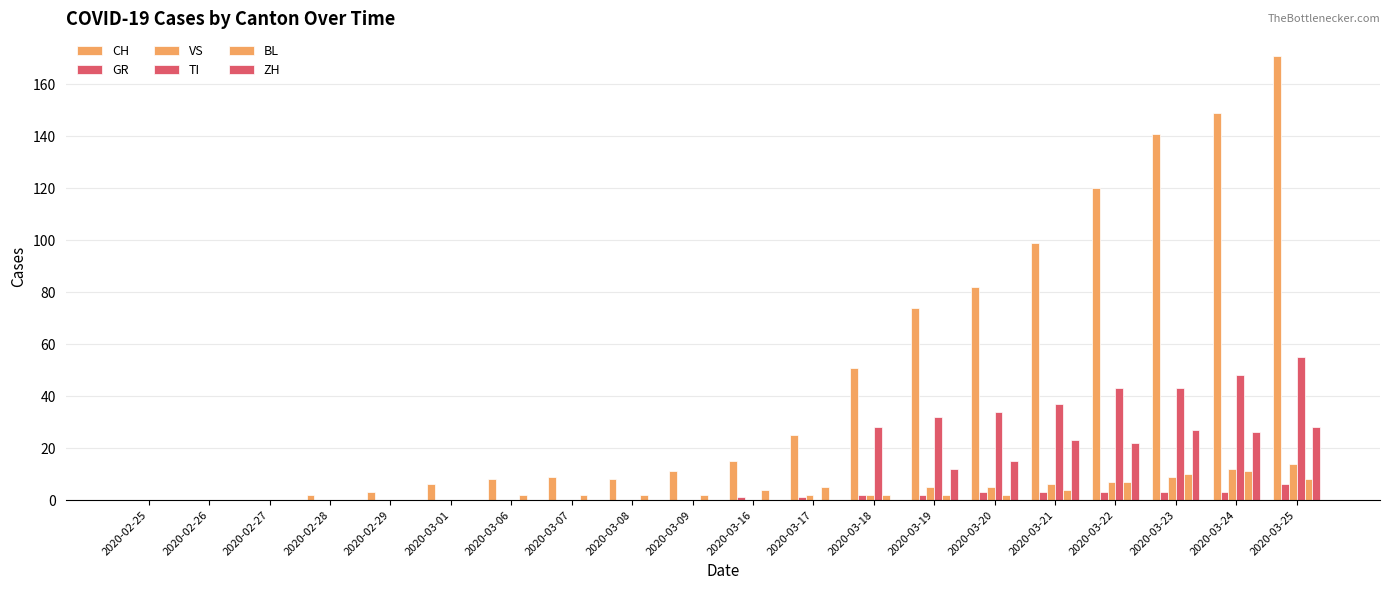

Rank the series by their maximum value, from highest to lowest.

CH, TI, ZH, VS, BL, GR